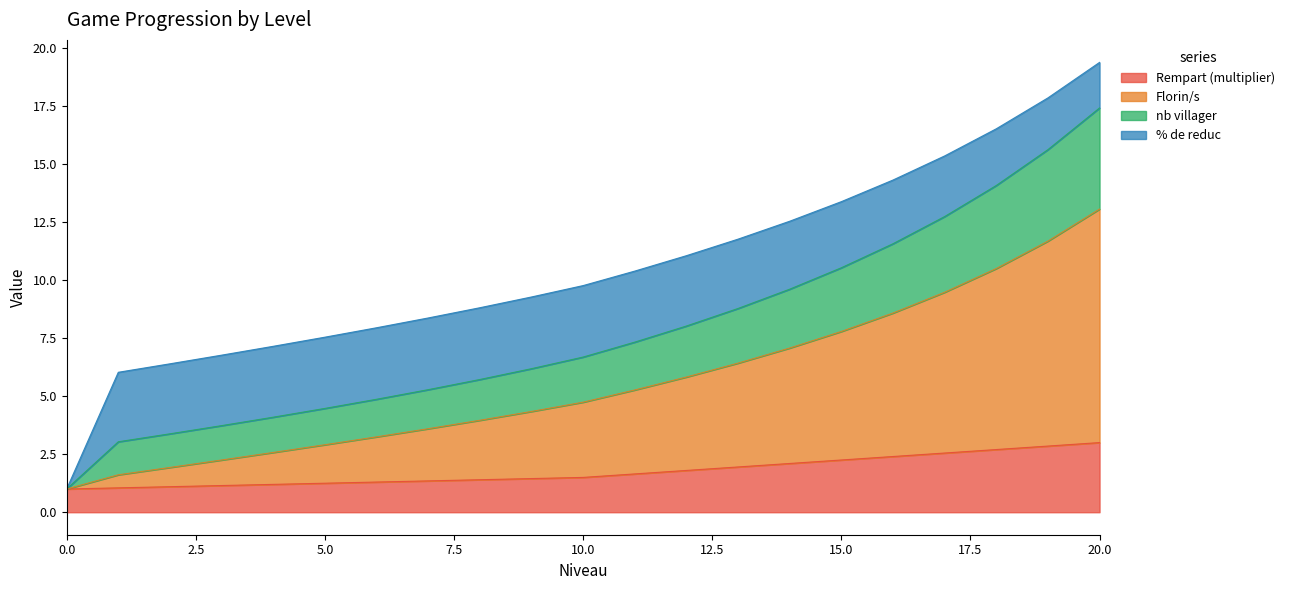

What is the maximum value for Rempart (multiplier)?

3.0